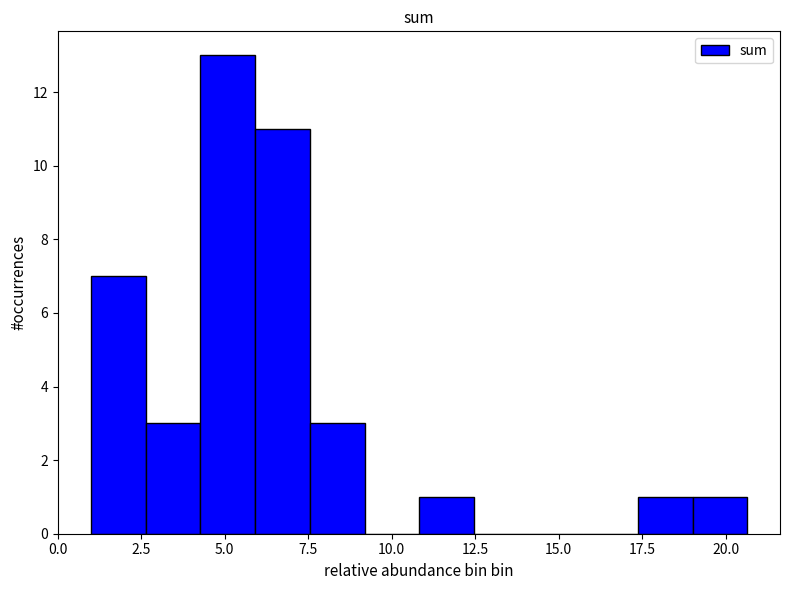

Around what value on the x-axis is the tallest bar? Give the approximate position of its centre, as read against the axis.

5.0